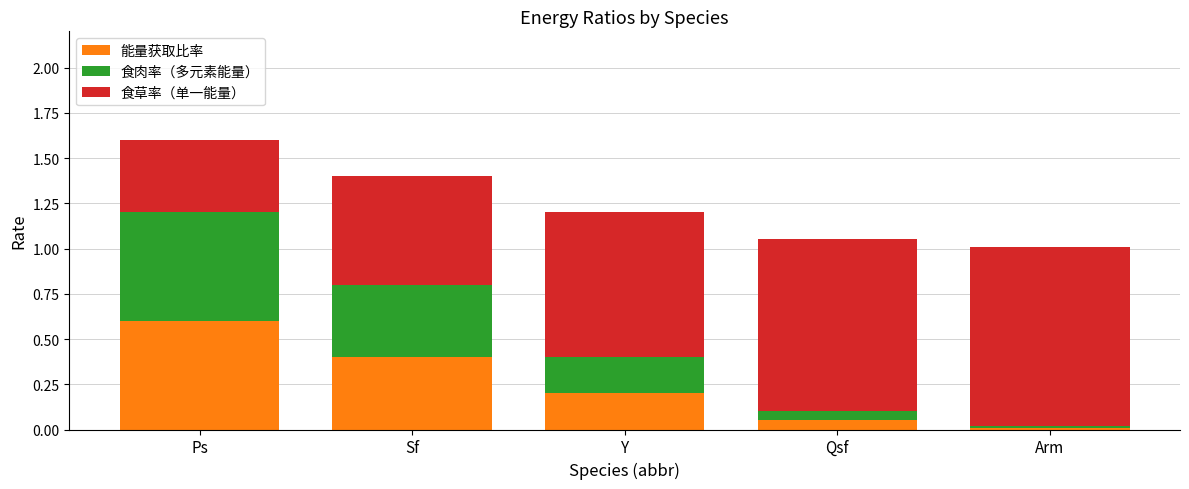

How many bars are there in total?

5